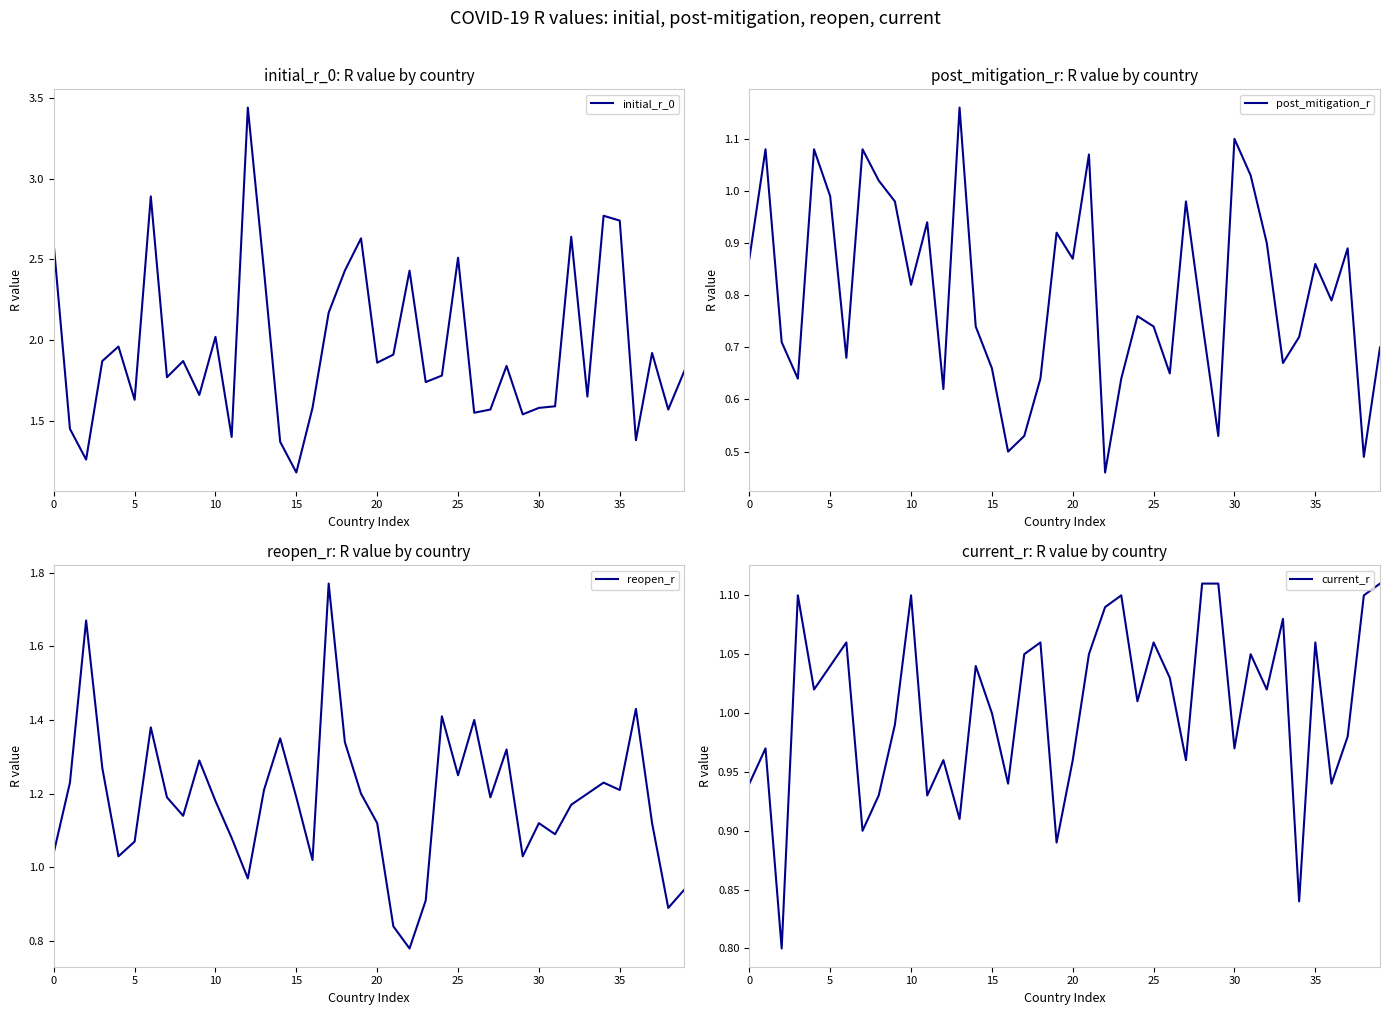

The initial_r_0 series shows 2.6 at 0. True or false?

True